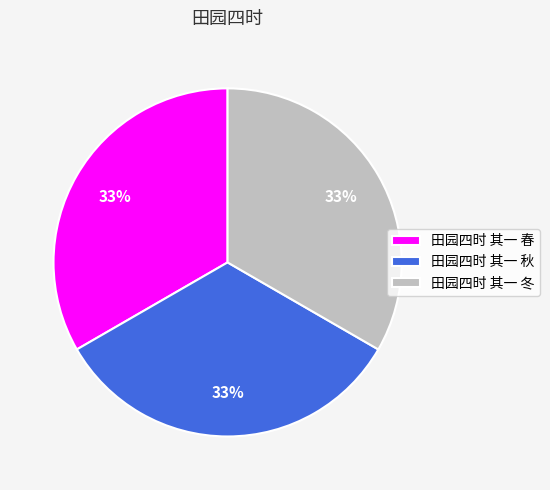

Is there a majority slice in this chart?

No